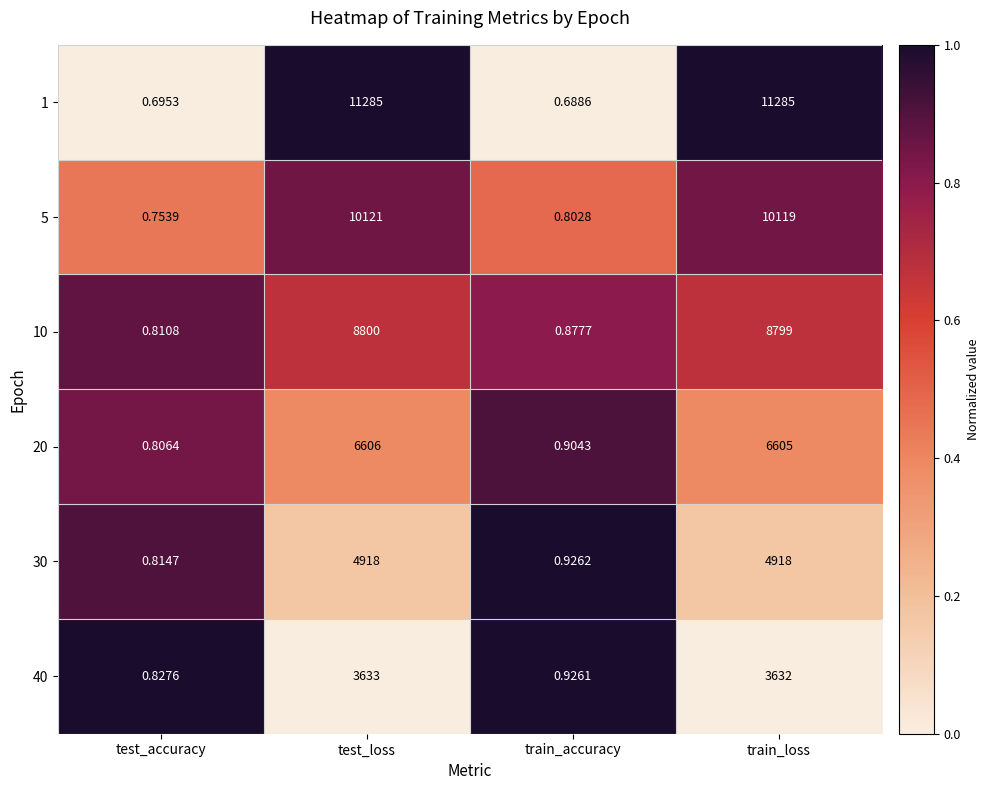

At which label does 40 reach its peak?

test_loss